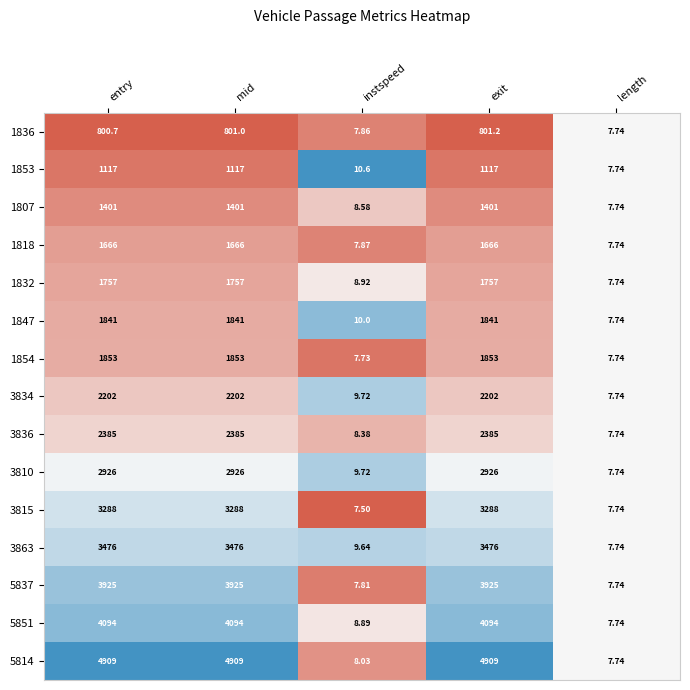

Where is 1854 nearest to the value 930?

length